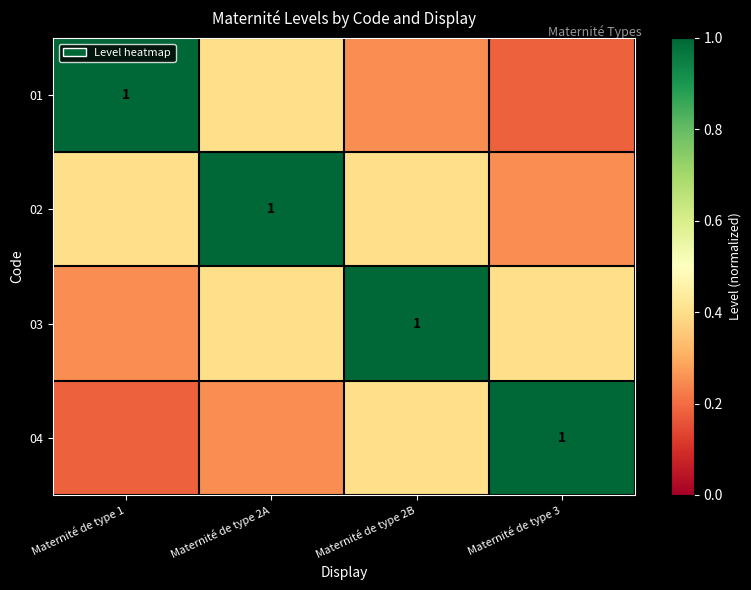

At how many categories does at least one series exceed 0?

4